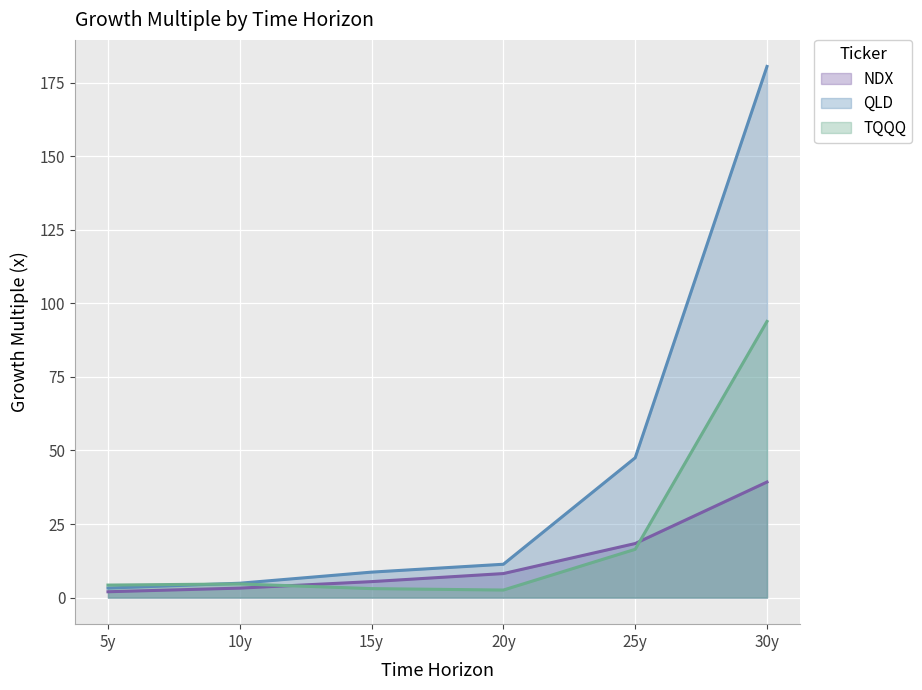

What position from the right is 15y?

4